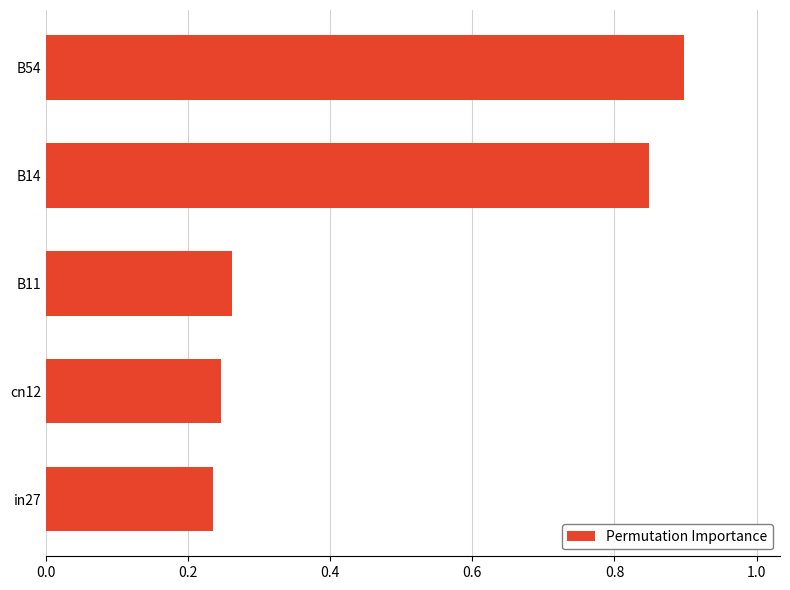

How many values are between 0 and 1?

5